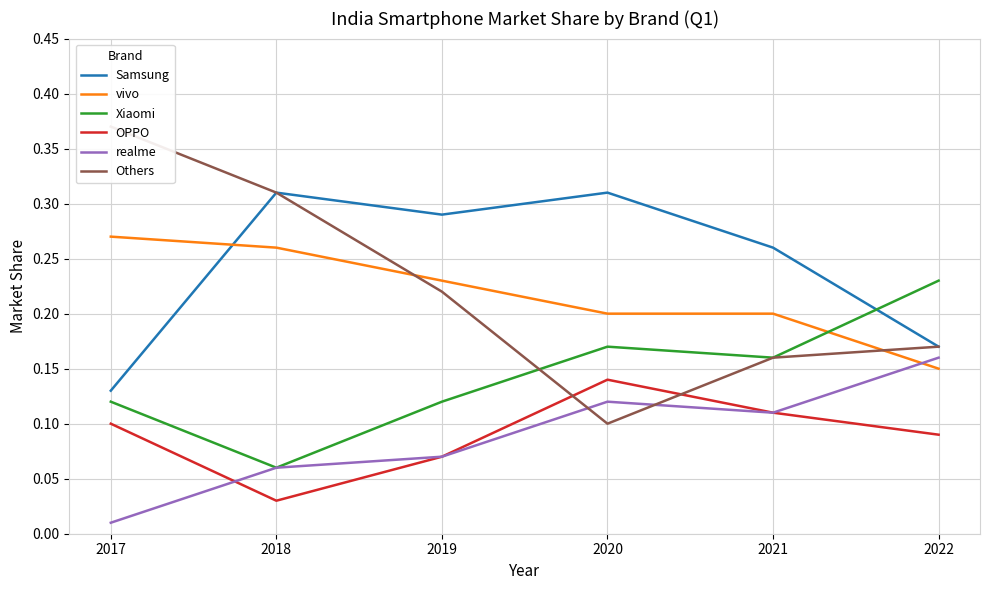

At 2017, list the series in order from largest to smallest.

Others, vivo, Samsung, Xiaomi, OPPO, realme